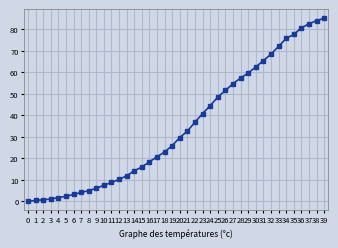

The chart shows a value of 24.1 at 33. True or false?

False